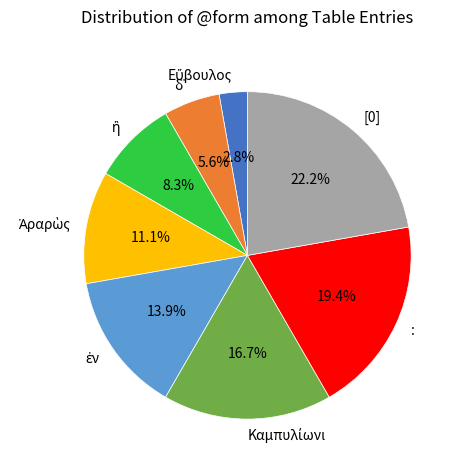

Which category has the biggest portion of the pie?

[0]